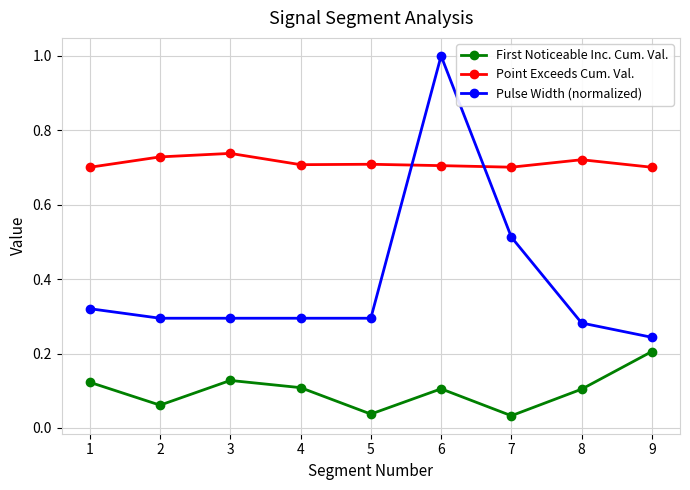

Which category has the lowest value in the Pulse Width (normalized) series?

9